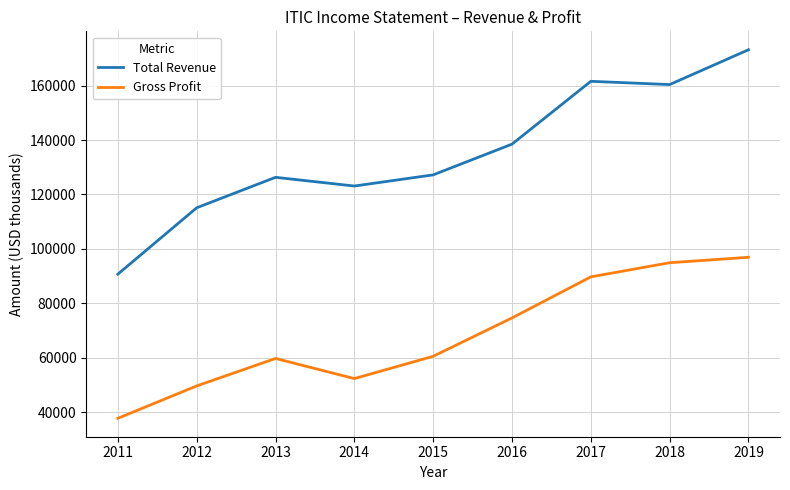

What is the spread (max minus min) of values at 2017?

71900